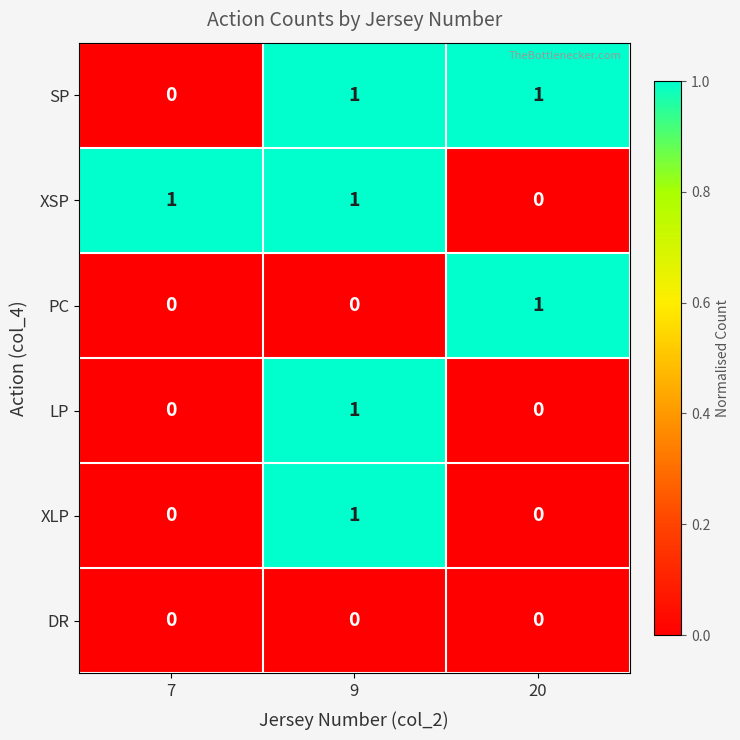

What is the total value across all series at 20?

2